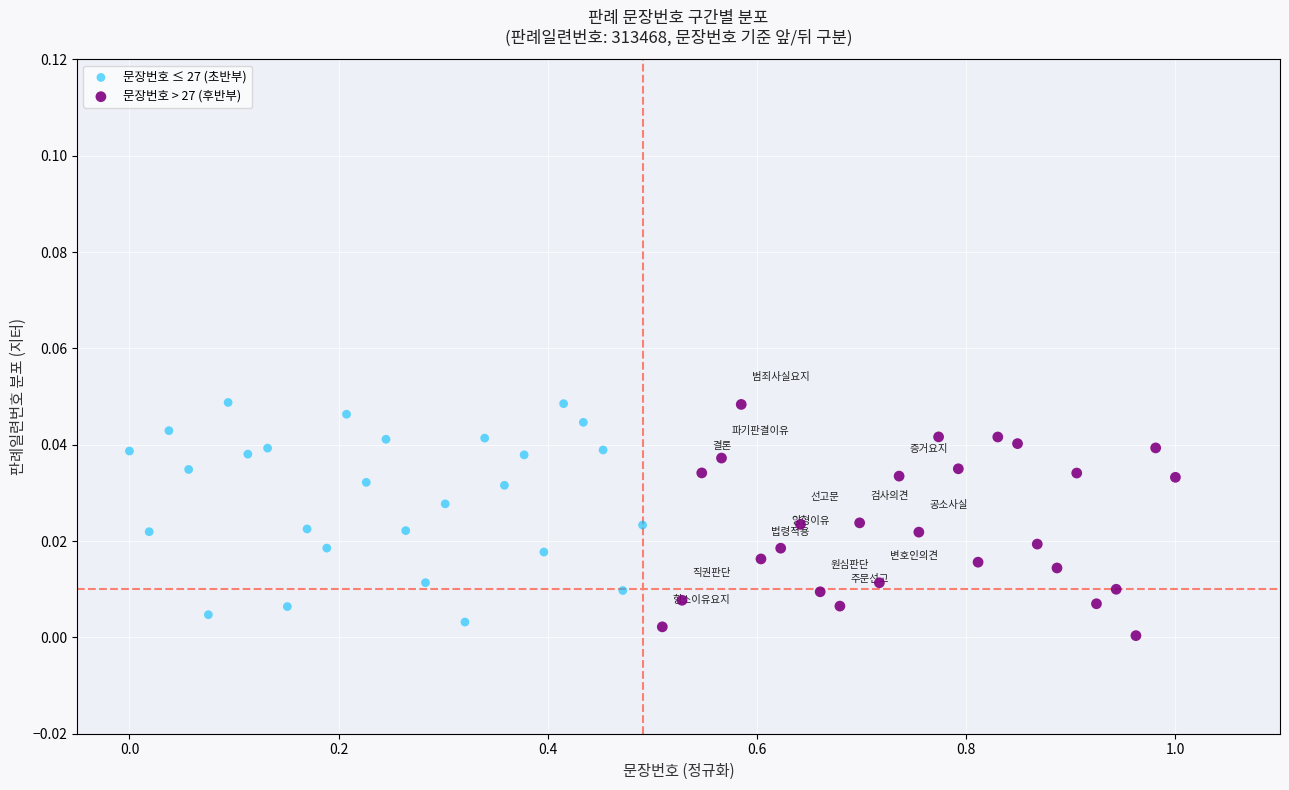

Which series has the widest spread of Y values?

문장번호 > 27 (후반부)